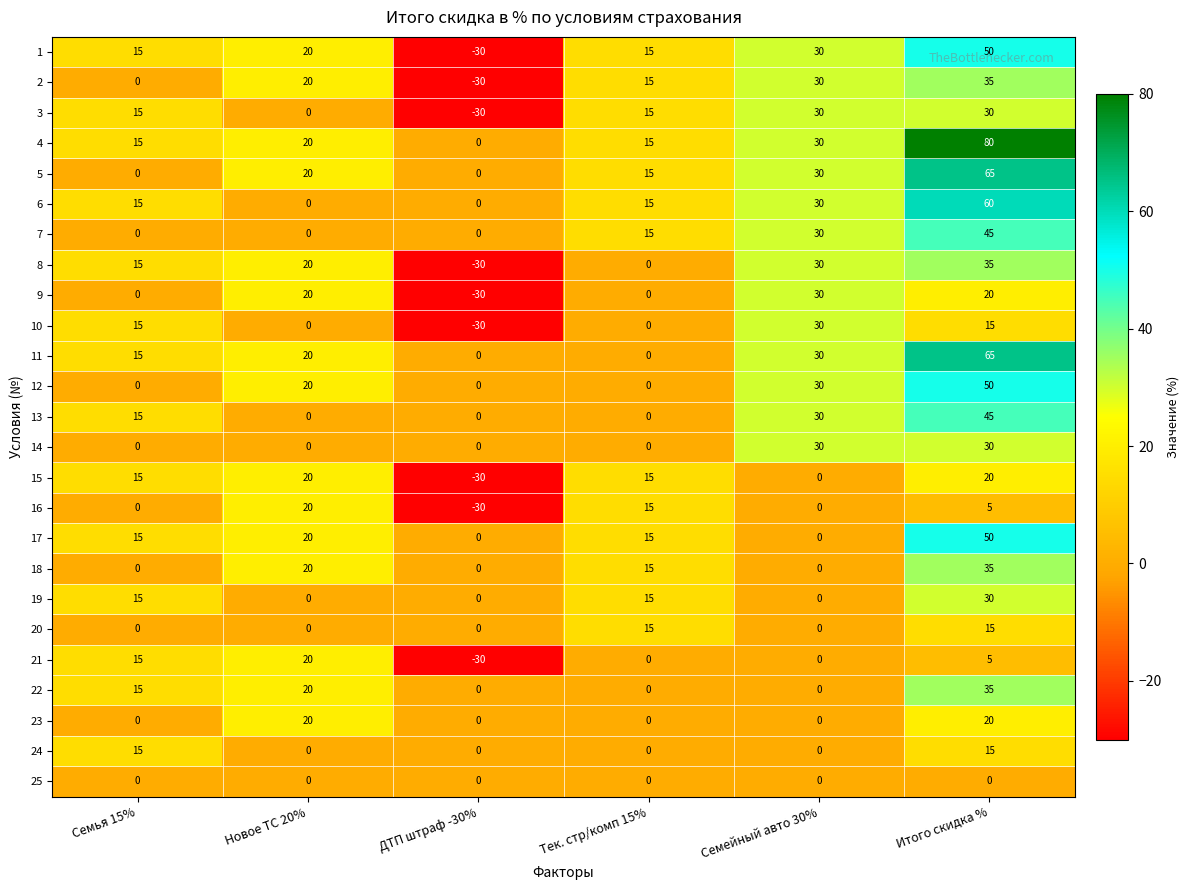

What is the difference between the highest and lowest values at Новое ТС 20%?

20